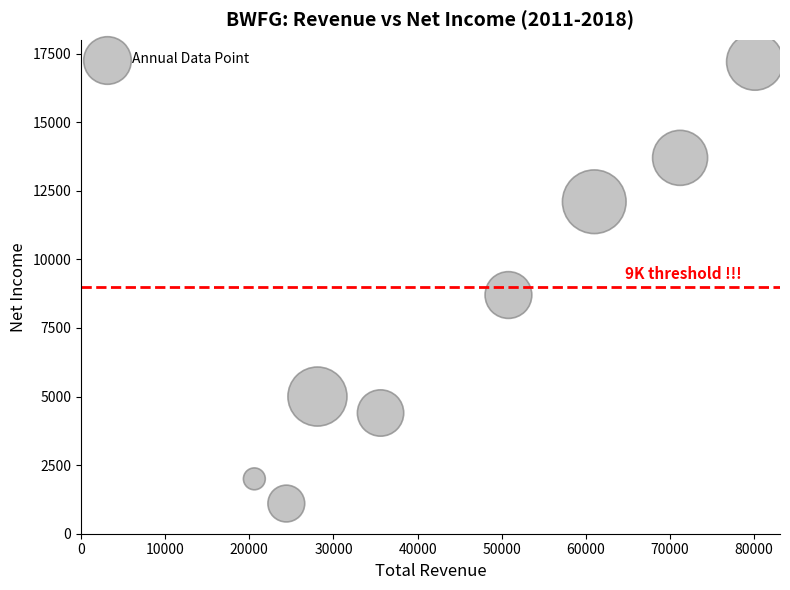

What Y value in the scatter plot is closest to 9150?

8700